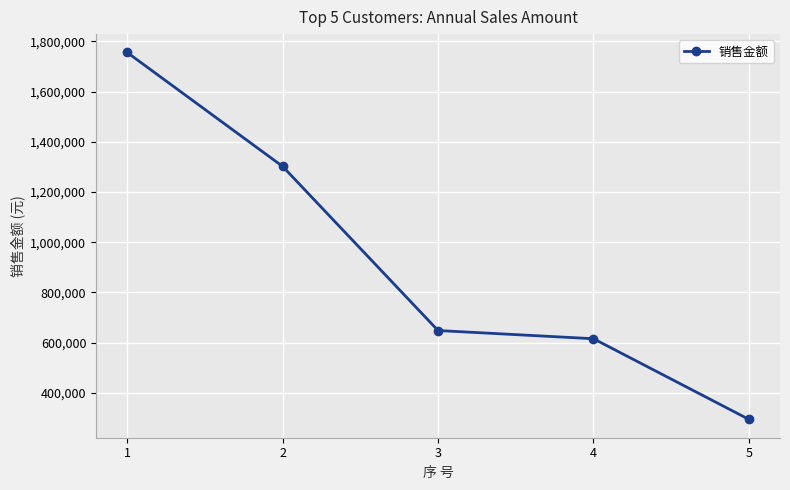

What is the value of the 3rd point from the left?

648076.9